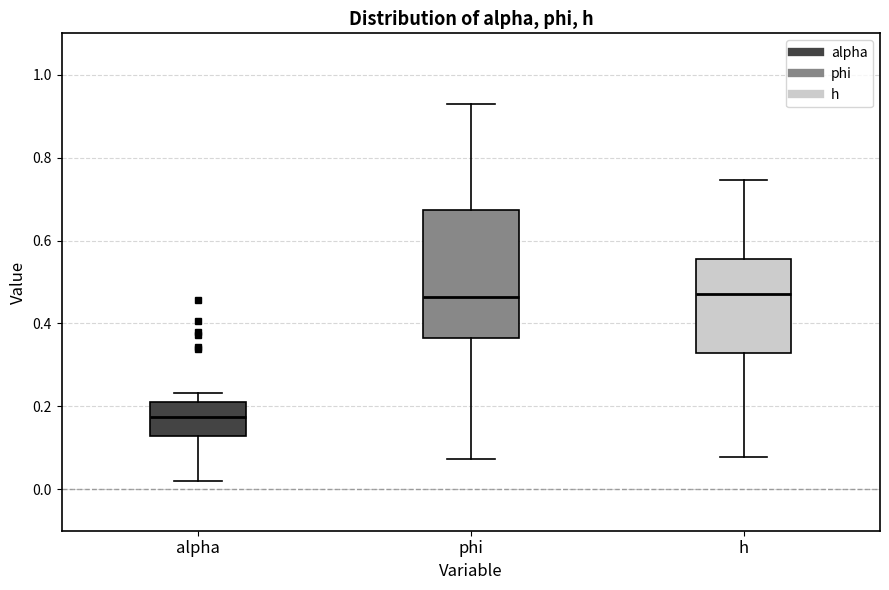

Reading left to right, read every box against the y-axis: the position of its median line, the range the box covers, and the ends of its whiskers. The values are not printed on the chart, so give them approximately, as read against the axis.

alpha: median 0.18, box 0.12 to 0.22, whiskers 0.02 to 0.24
phi: median 0.46, box 0.36 to 0.68, whiskers 0.08 to 0.92
h: median 0.48, box 0.32 to 0.56, whiskers 0.08 to 0.74